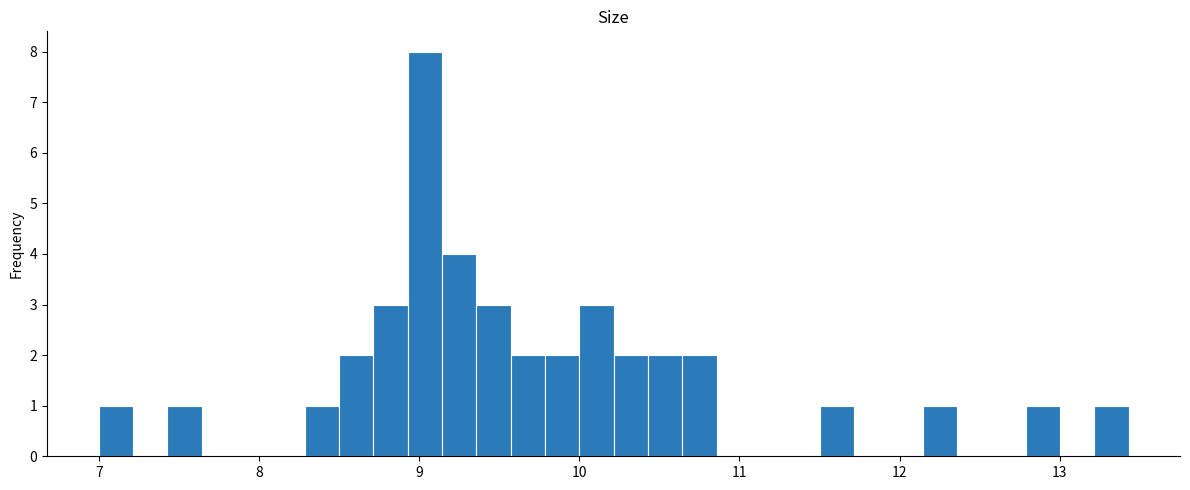

Around what value on the x-axis is the tallest bar? Give the approximate position of its centre, as read against the axis.

9.0